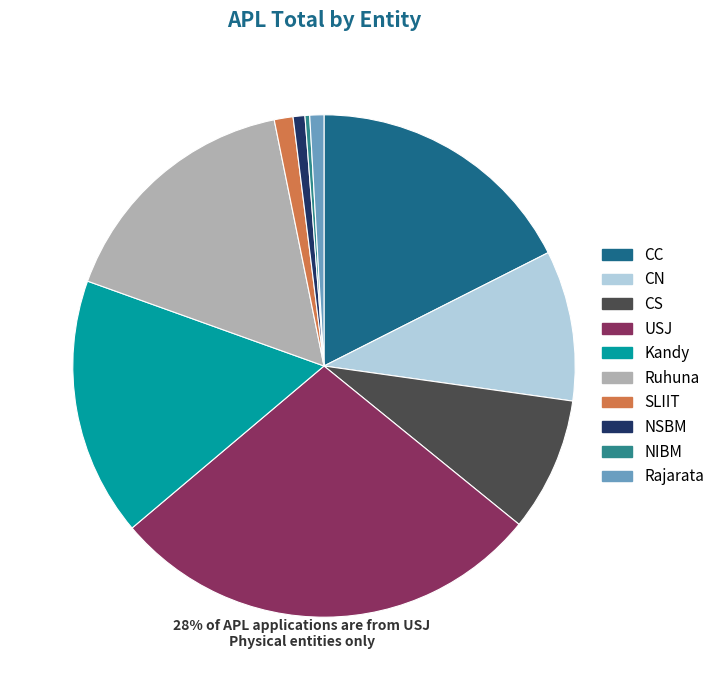

How many segments does this pie chart have?

10